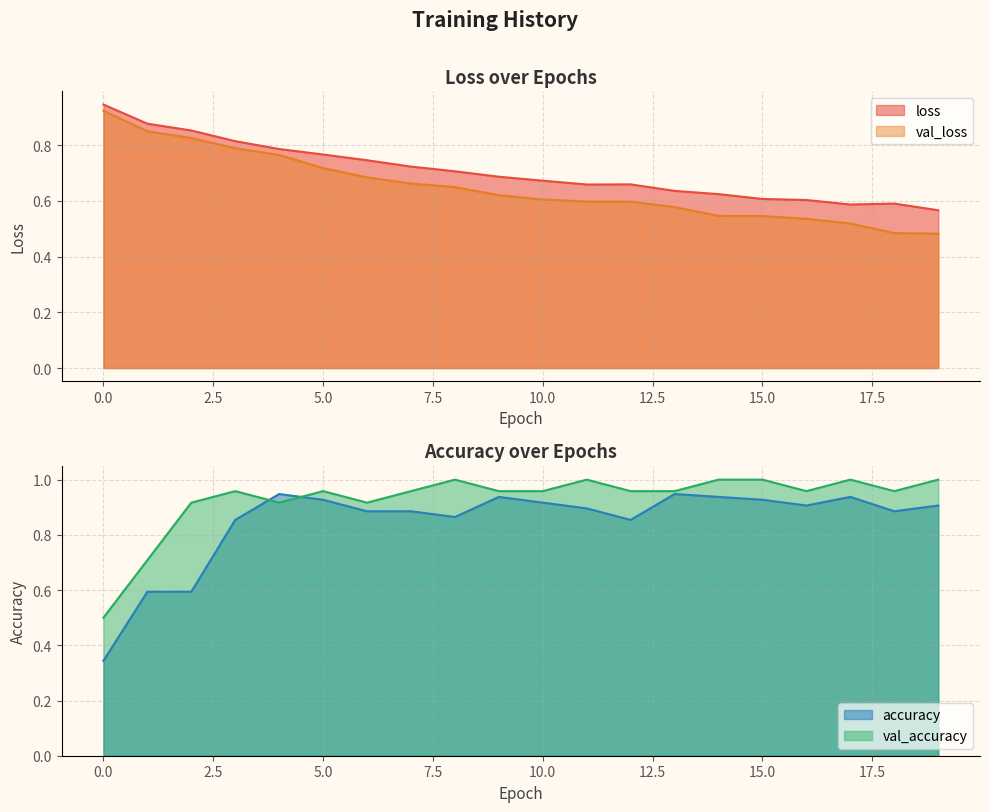

True or false: loss and val_accuracy intersect in this chart.

True